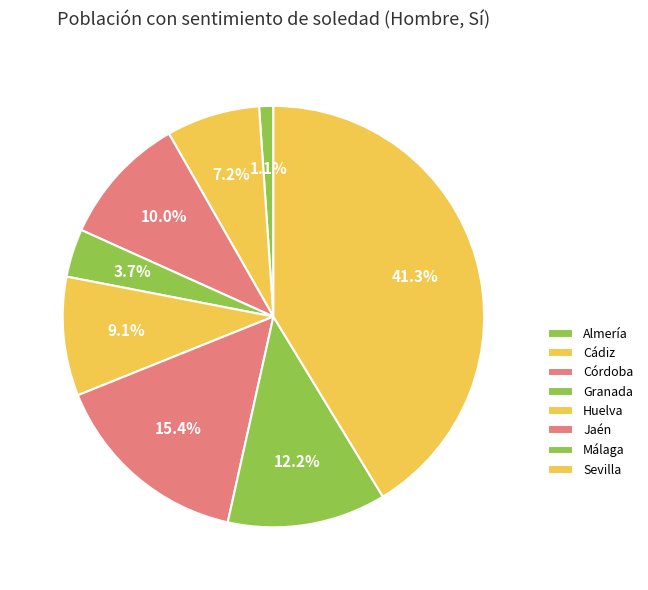

How many segments does this pie chart have?

8